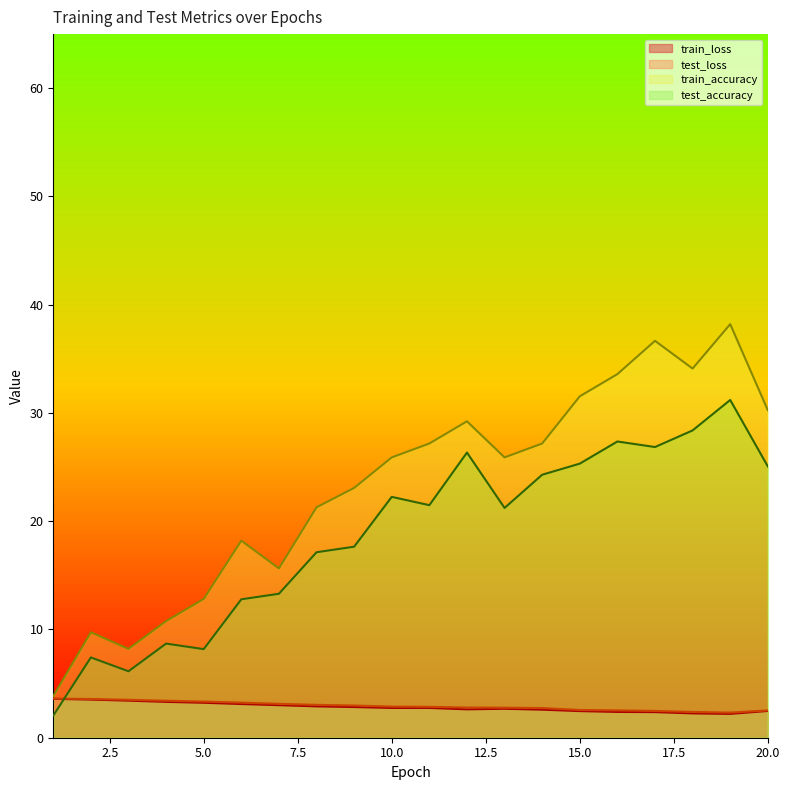

What are all the series names shown in the legend?

train_loss, test_loss, train_accuracy, test_accuracy